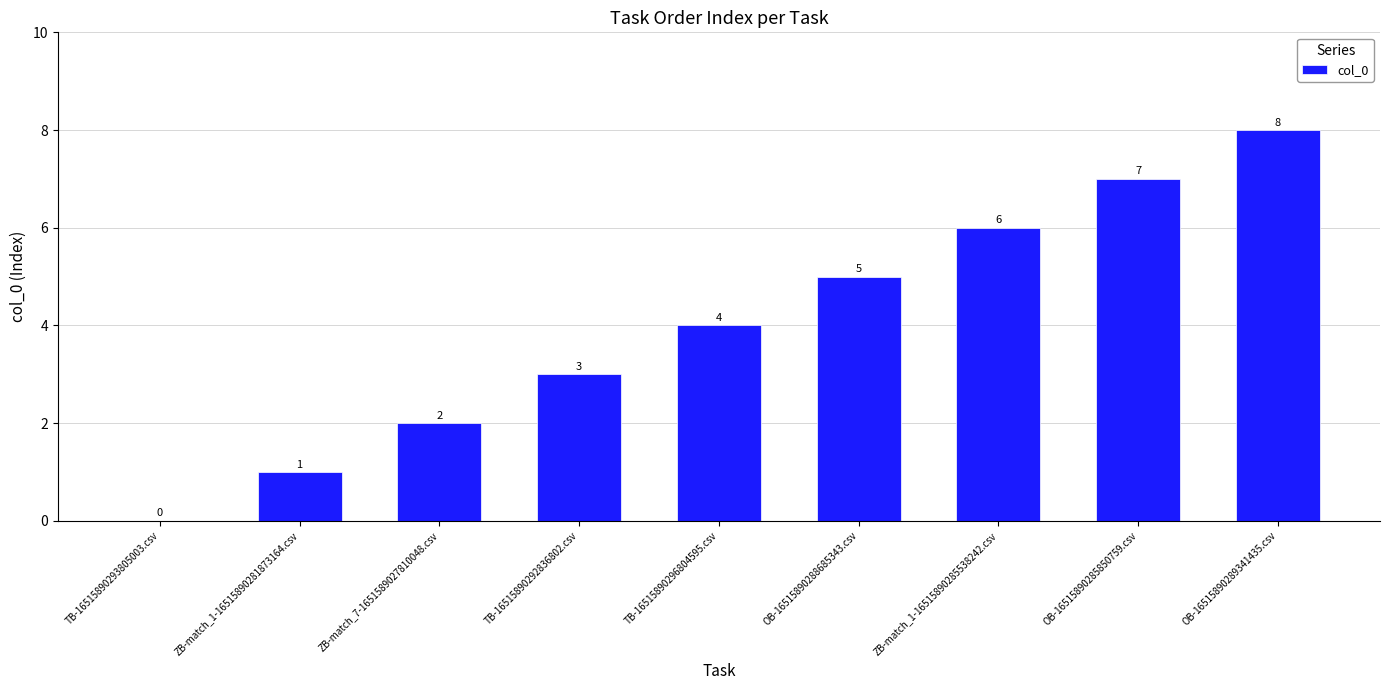

True or false: the data shows 2 at OB-16515890288685343.csv.

False